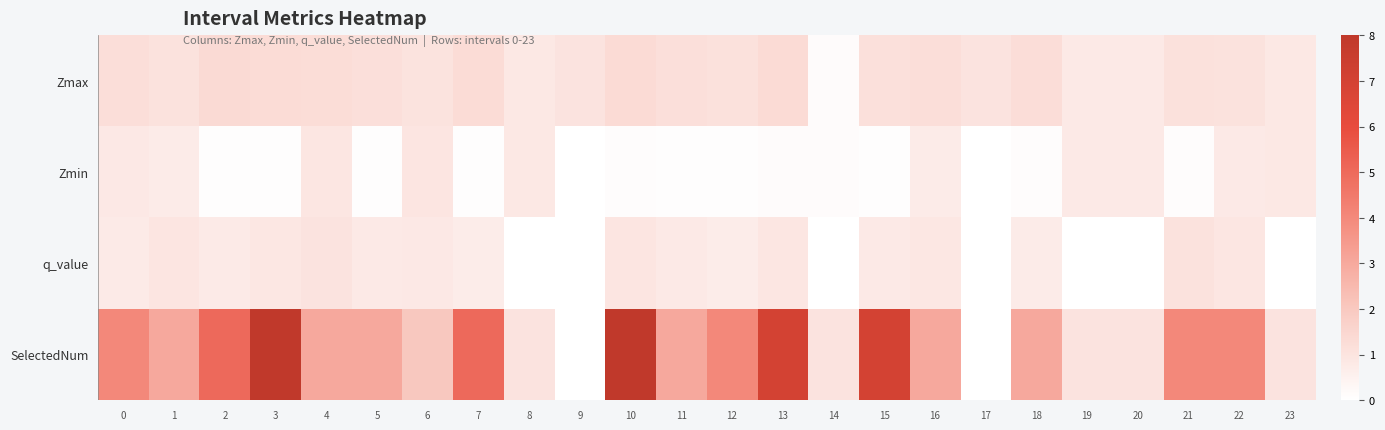

Reading left to right, extract all data points from this chart.

Zmax: 0=1.2	1=1.1	2=1.4	3=1.3	4=1.3	5=1.2	6=1.0	7=1.3	8=0.9	9=1.0	10=1.3	11=1.2	12=1.1	13=1.3	14=0.1	15=1.2	16=1.2	17=1.0	18=1.2	19=0.8	20=0.8	21=1.1	22=1.1	23=0.9
Zmin: 0=0.8	1=0.7	2=0.1	3=0.1	4=0.9	5=0.1	6=0.9	7=0.1	8=0.9	9=0.0	10=0.1	11=0.1	12=0.1	13=0.2	14=0.1	15=0.1	16=0.7	17=0.0	18=0.1	19=0.8	20=0.8	21=0.1	22=0.8	23=0.9
q_value: 0=0.8	1=0.9	2=0.8	3=0.9	4=1.0	5=0.8	6=0.8	7=0.7	8=0.0	9=0.0	10=1.0	11=0.8	12=0.7	13=0.9	14=0.0	15=0.8	16=0.9	17=0.0	18=0.7	19=0.0	20=0.0	21=1.1	22=0.9	23=0.0
SelectedNum: 0=4.0	1=3.0	2=5.0	3=8.0	4=3.0	5=3.0	6=2.0	7=5.0	8=1.0	9=0.0	10=8.0	11=3.0	12=4.0	13=7.0	14=1.0	15=7.0	16=3.0	17=0.0	18=3.0	19=1.0	20=1.0	21=4.0	22=4.0	23=1.0